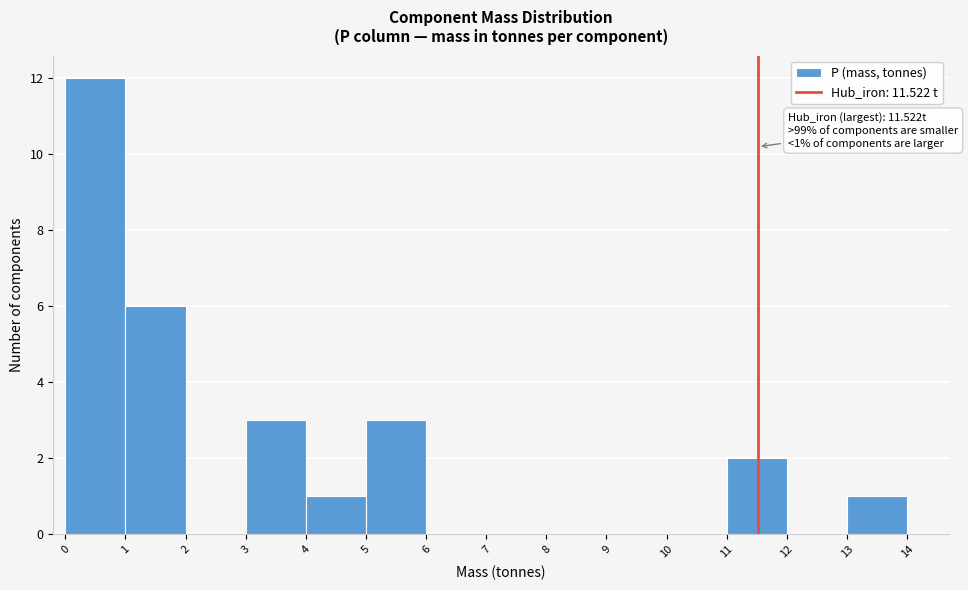

Which range on the x-axis has the tallest bar?

0 to 1